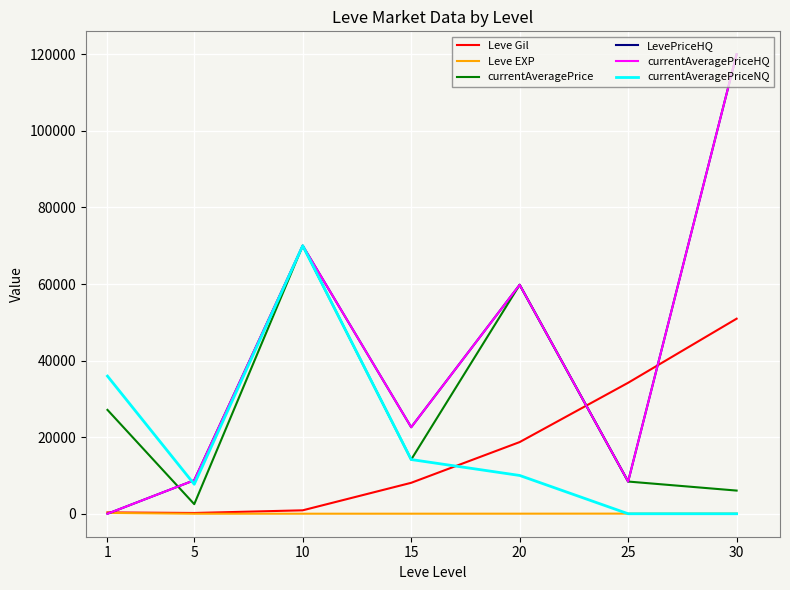

Does the chart have visible grid lines?

Yes